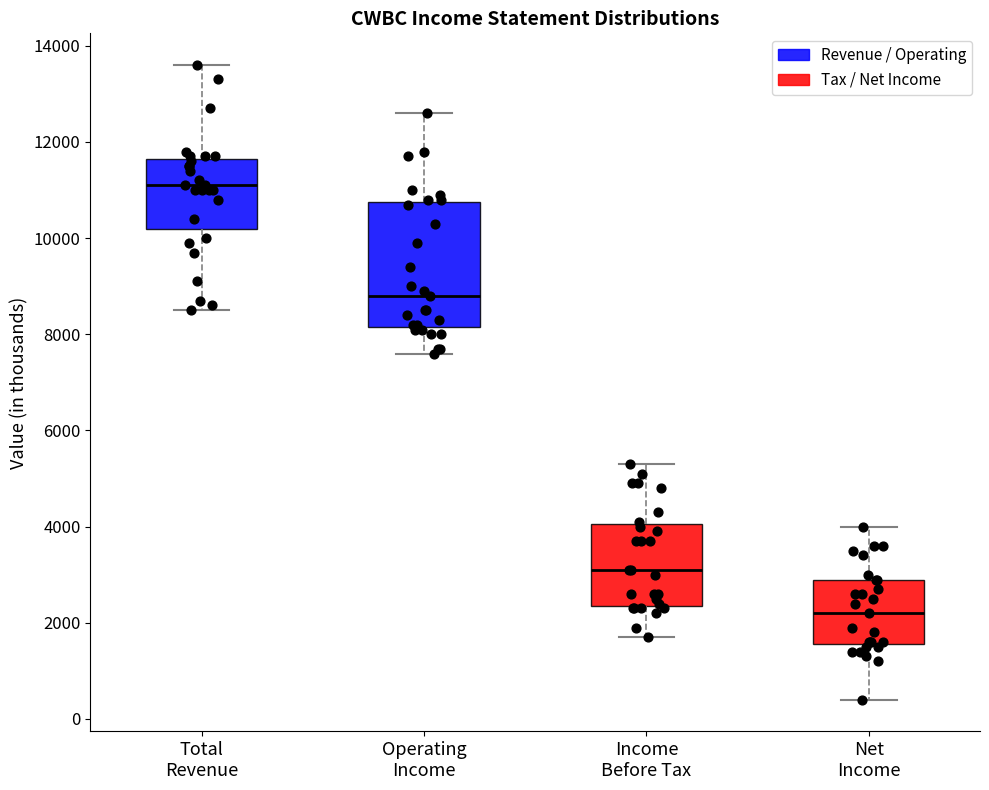

Reading left to right, read every box against the y-axis: the position of its median line, the range the box covers, and the ends of its whiskers. The values are not printed on the chart, so give them approximately, as read against the axis.

Total Revenue: median 11200, box 10200 to 11600, whiskers 8600 to 13600
Operating Income: median 8800, box 8200 to 10800, whiskers 7600 to 12600
Income Before Tax: median 3200, box 2400 to 4000, whiskers 1800 to 5400
Net Income: median 2200, box 1600 to 3000, whiskers 400 to 4000